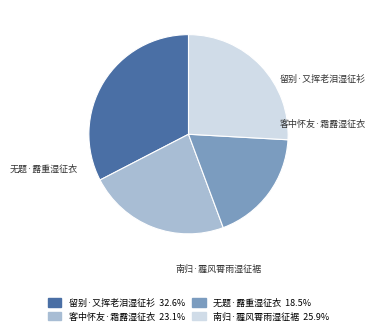

What is the smallest slice in the pie chart?

无题·露重湿征衣